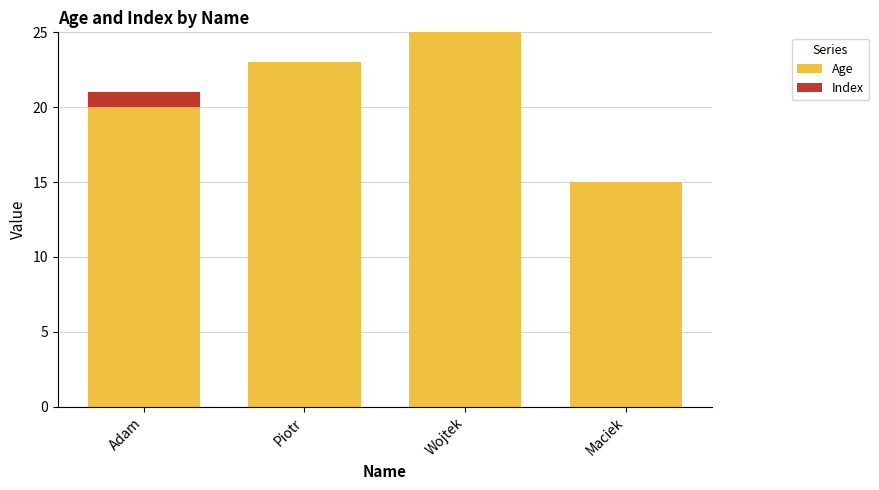

The Age series shows 23 at Piotr. True or false?

True